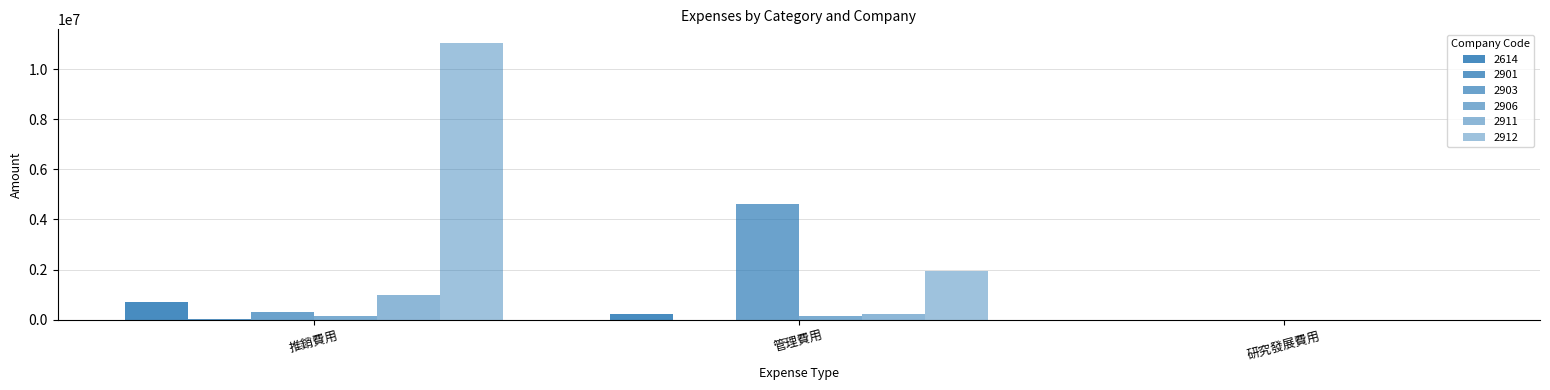

How many categories are shown in the chart?

3